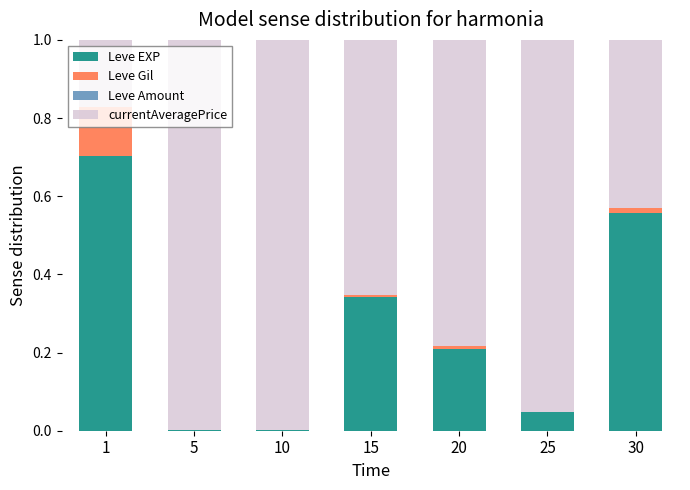

The value of Leve EXP at 25 is 0.0. True or false?

True